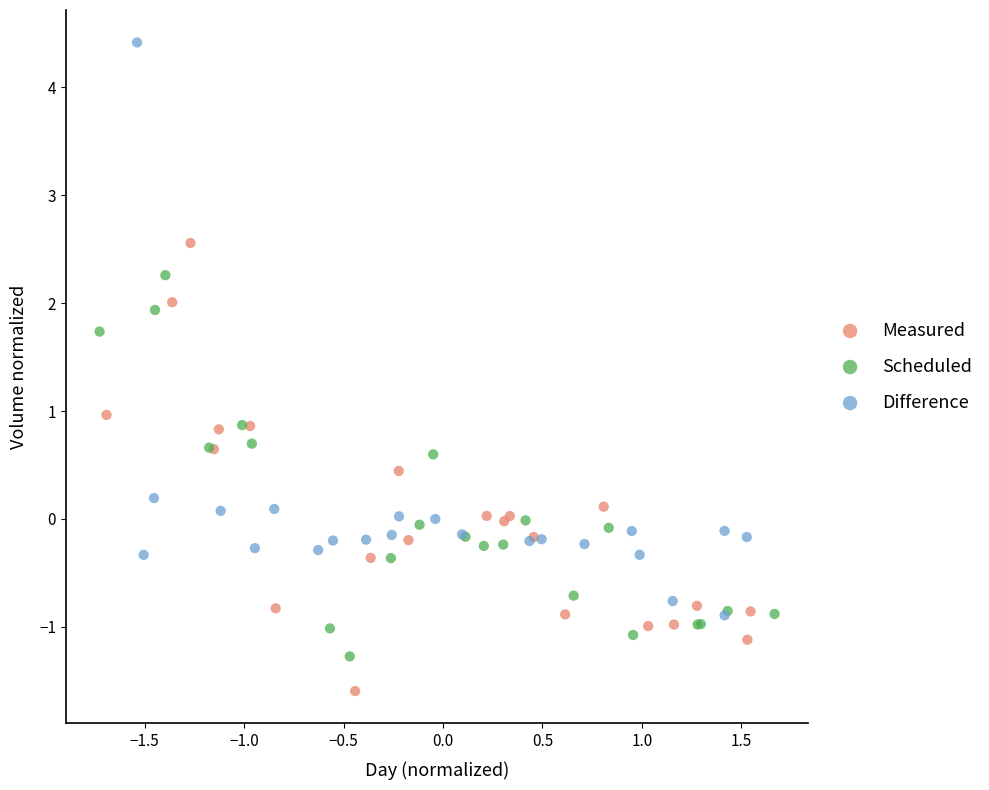

Which series has the largest Y range (max minus min)?

Difference